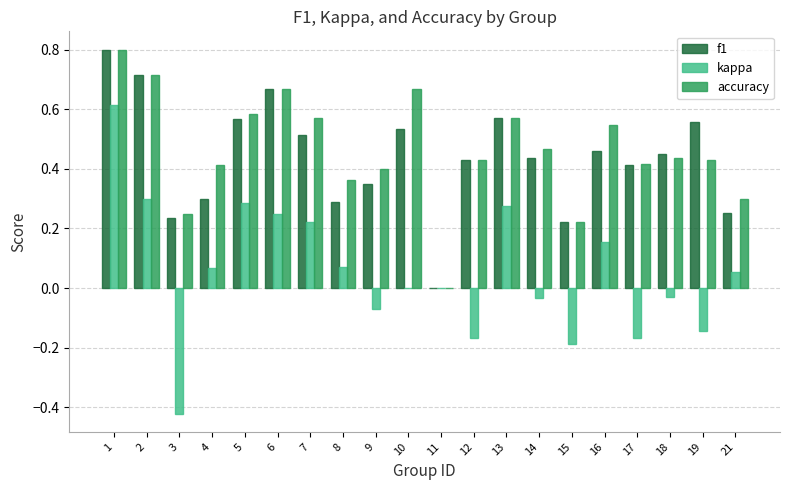

Count the number of data series in this chart.

3